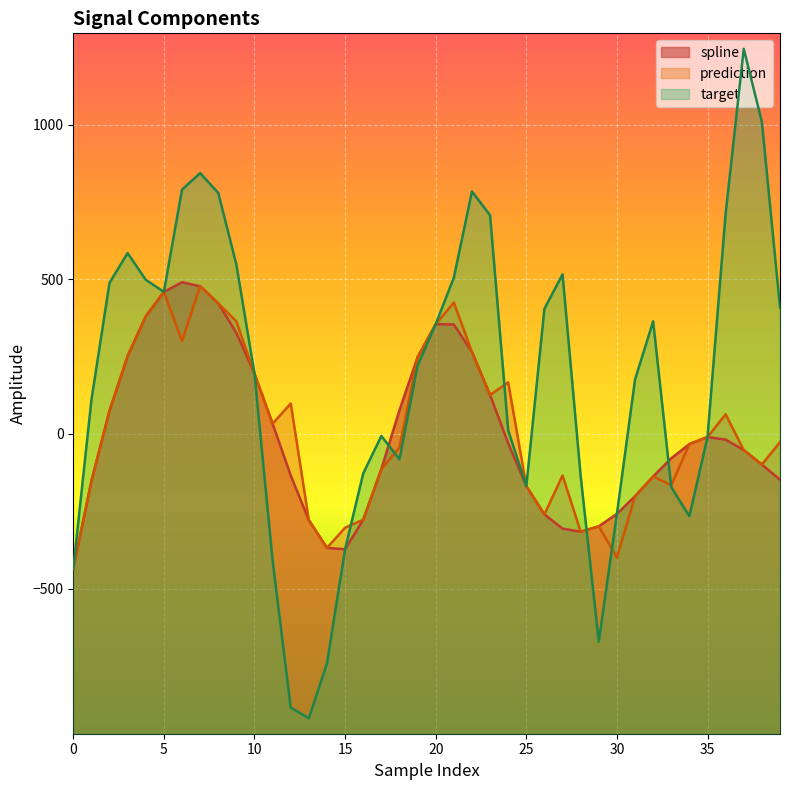

What is the total value across all series at 10?

583.7